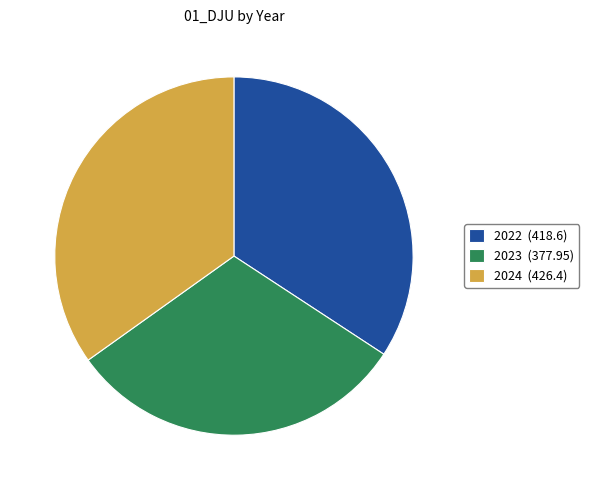

Is the sum of 2024 and 2022 greater than half?

Yes